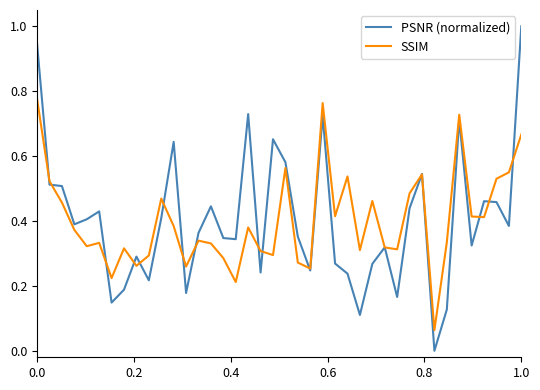

Which series has the largest range (max minus min)?

PSNR (normalized)